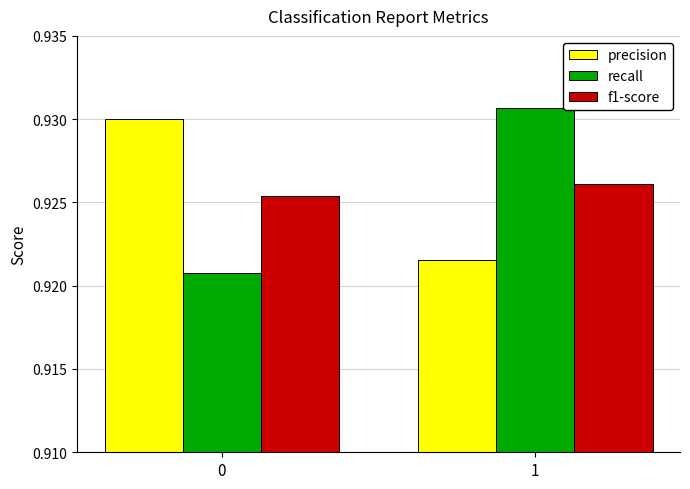

Is the value of f1-score at 0 greater than the value of precision at 0?

No